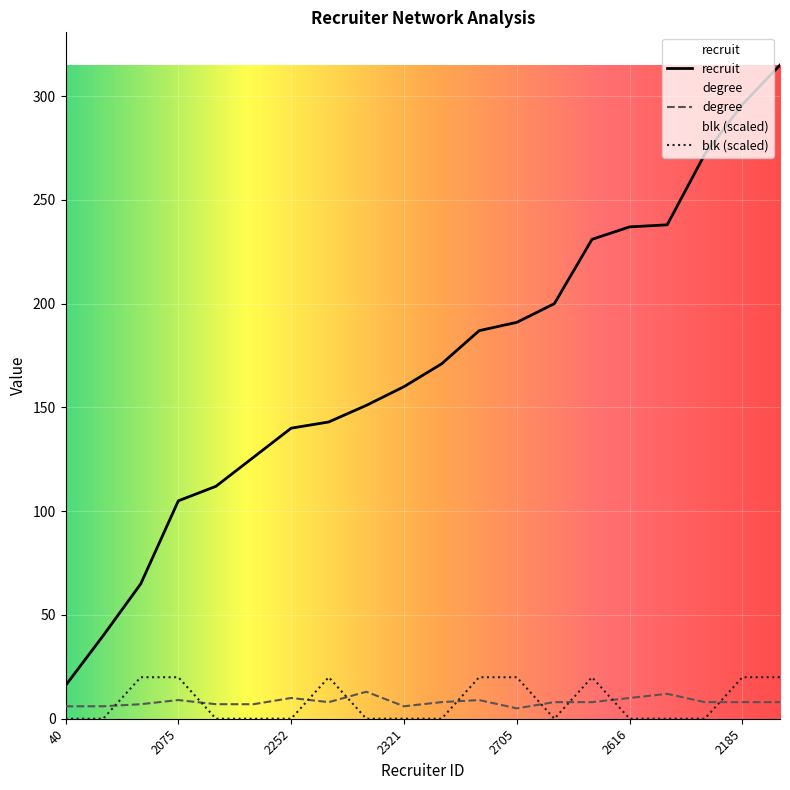

What is the maximum value shown in the chart?

315